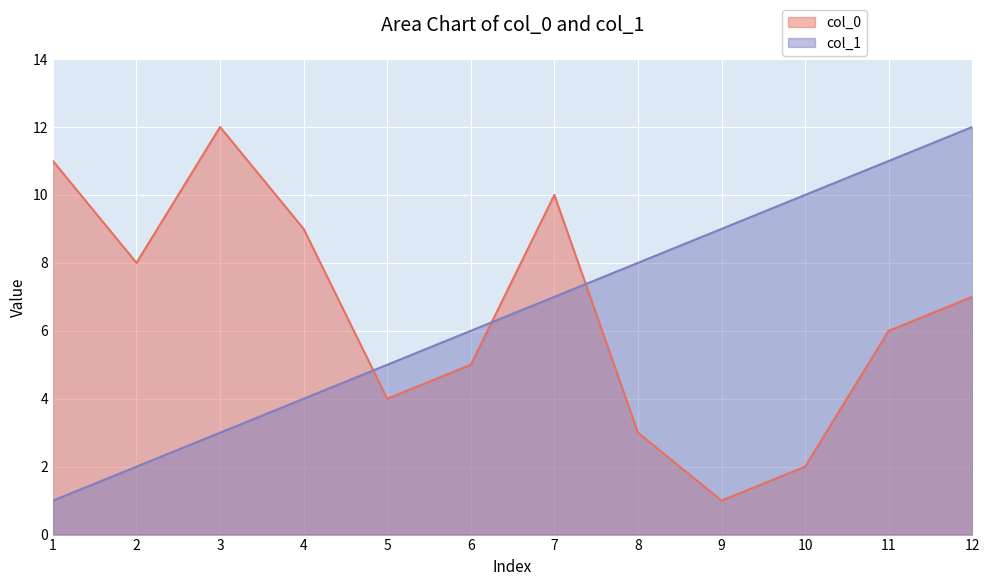

What is the difference between the maximum and minimum values in the col_1 series?

11